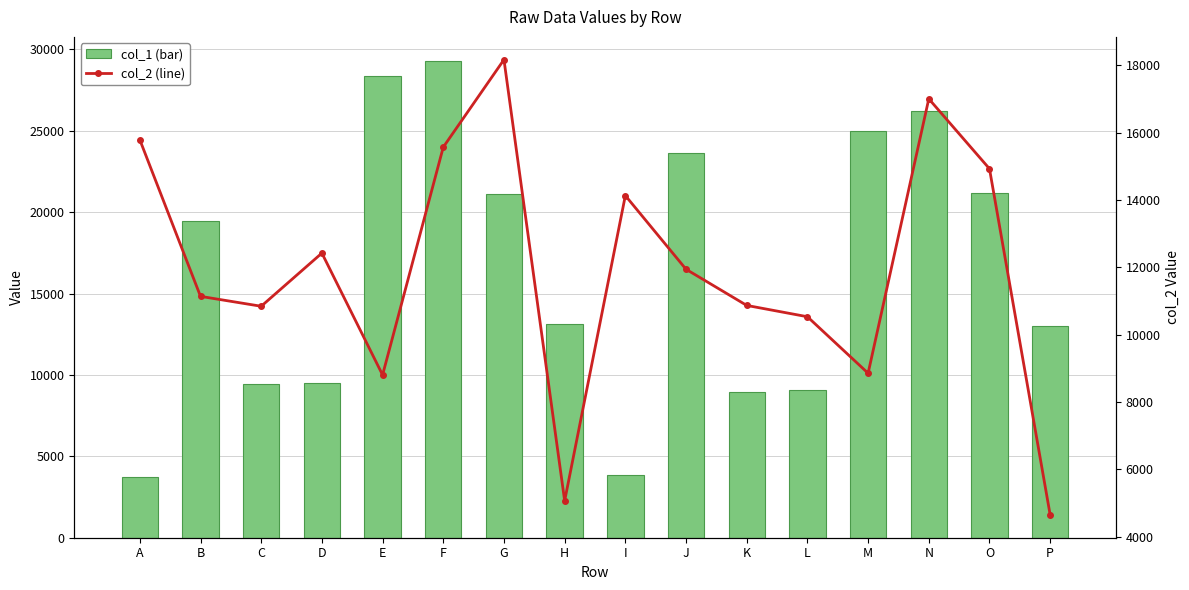

The col_1 (bar) series shows 29300 at F. True or false?

True